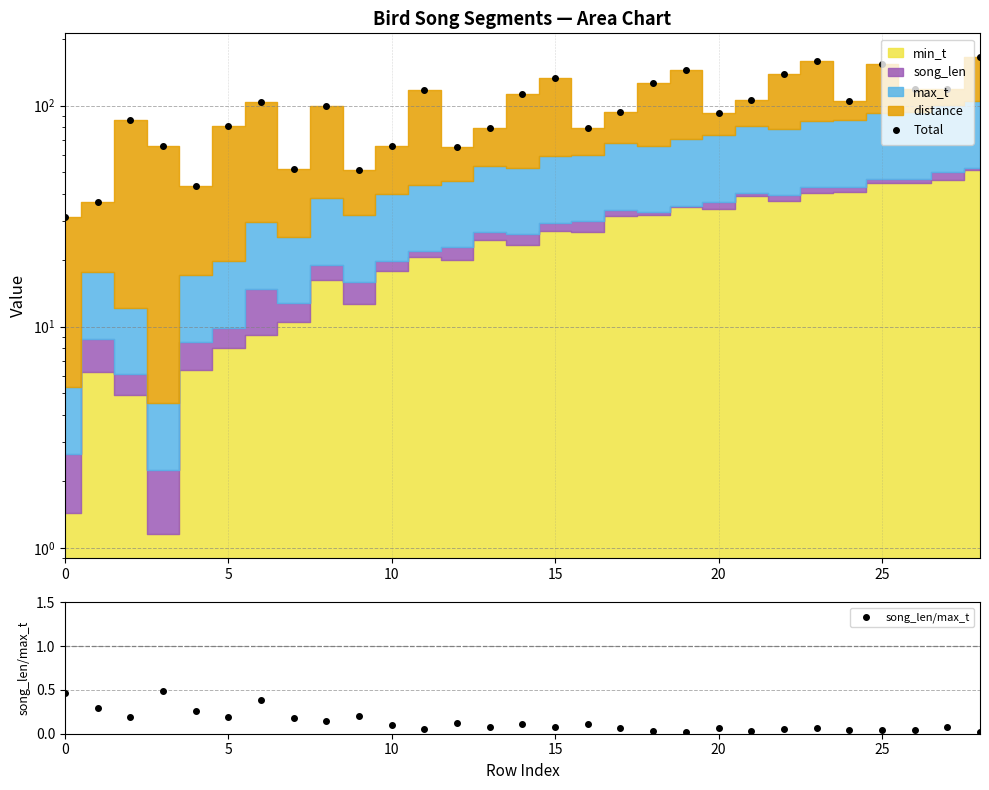

What is the label of the 18th point from the left?

17